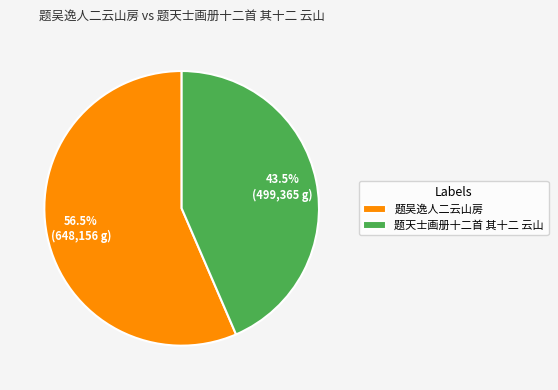

Is the sum of 题吴逸人二云山房 and 题天士画册十二首 其十二 云山 greater than half?

Yes